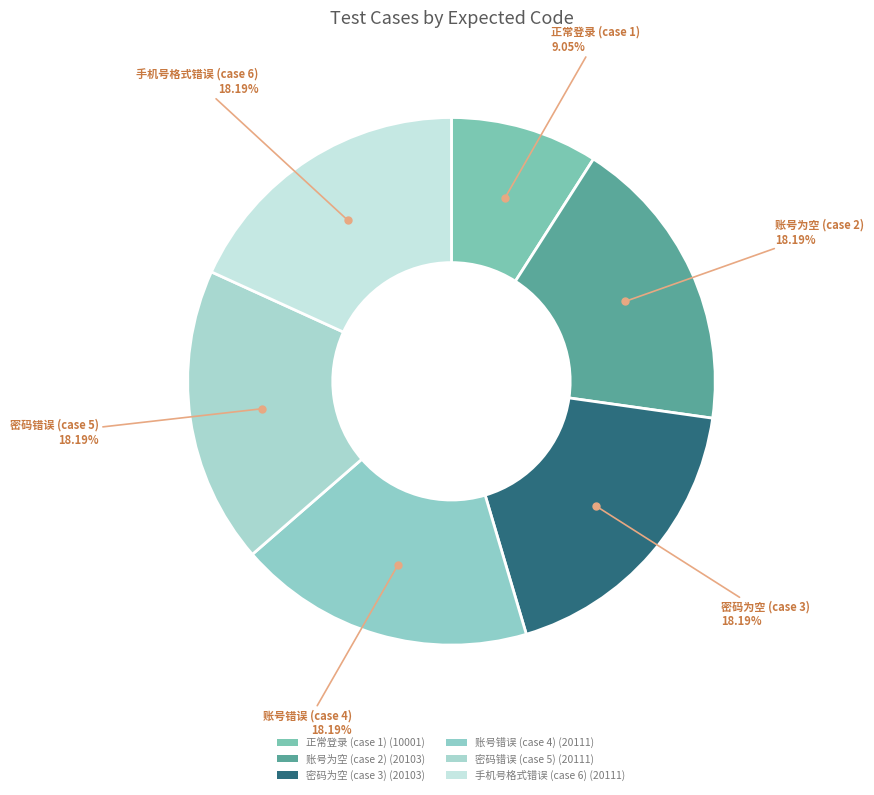

Which category has the smallest portion of the pie?

正常登录 (case 1)